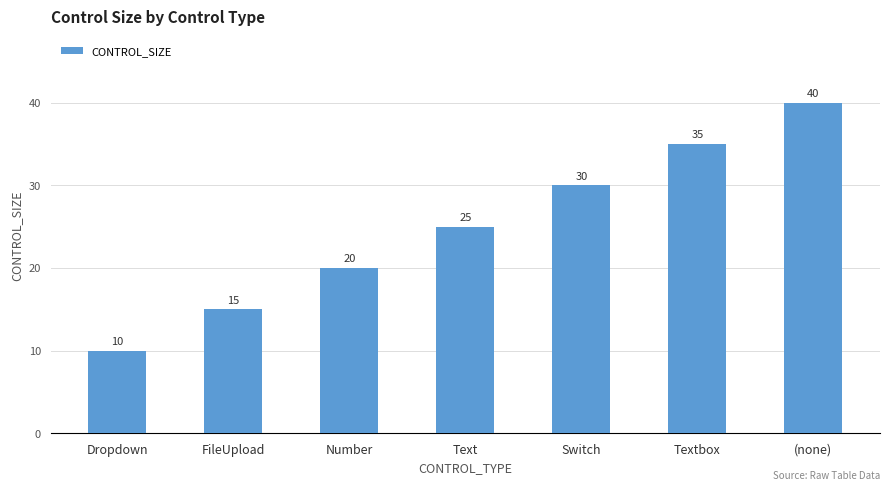

Between Dropdown and Textbox, which is larger?

Textbox